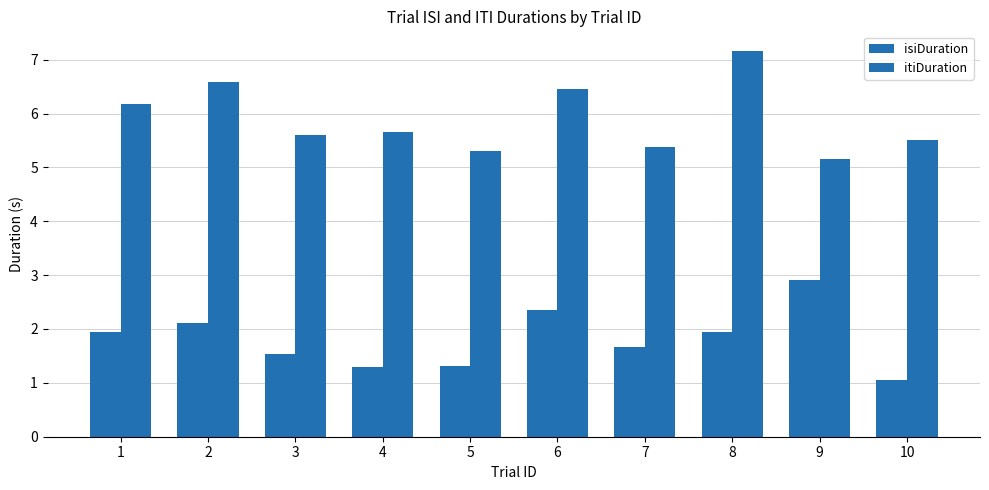

Are the bars horizontal?

No